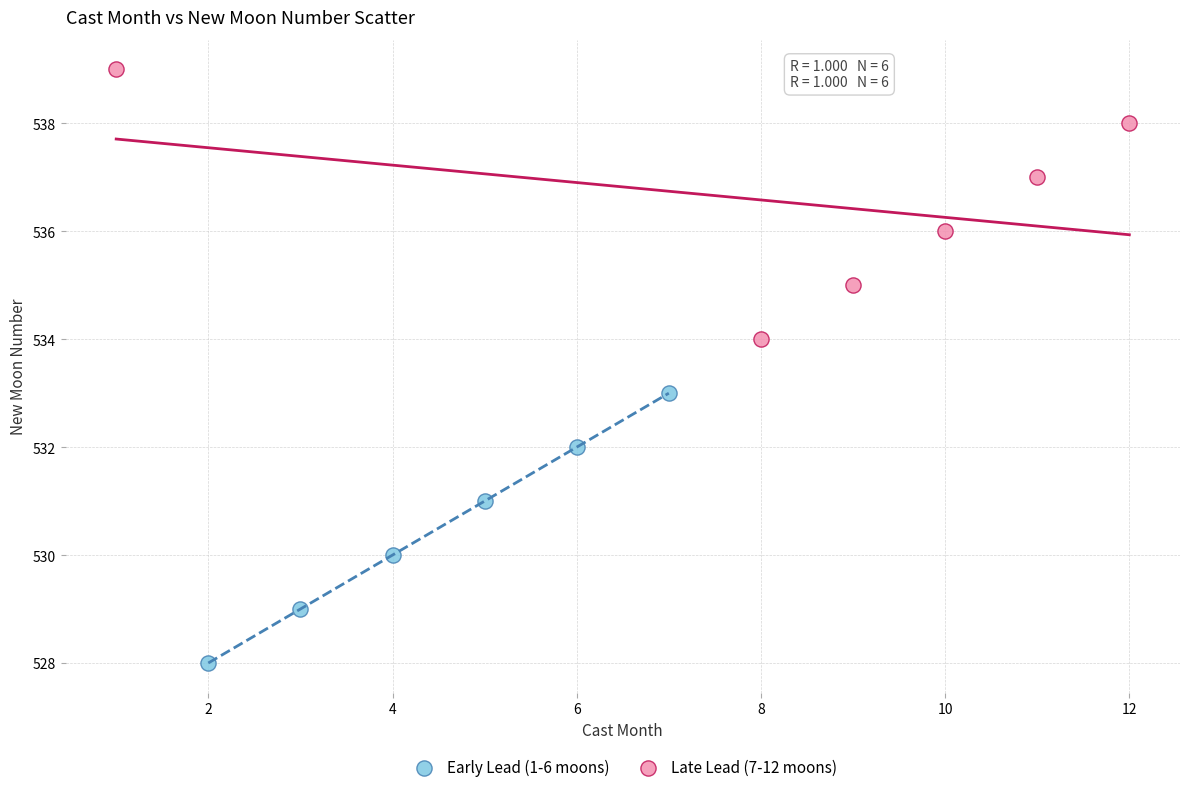

Which series contains the highest Y value?

Late Lead (7-12 moons)